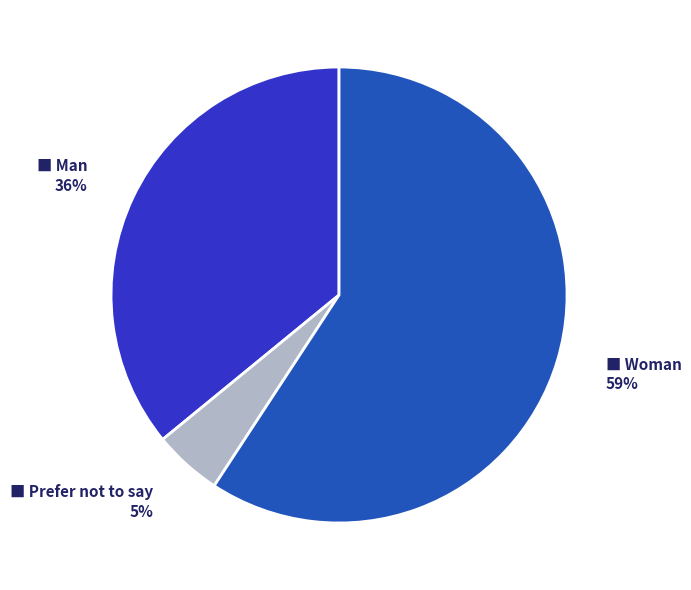

Does any single category account for the majority?

Yes